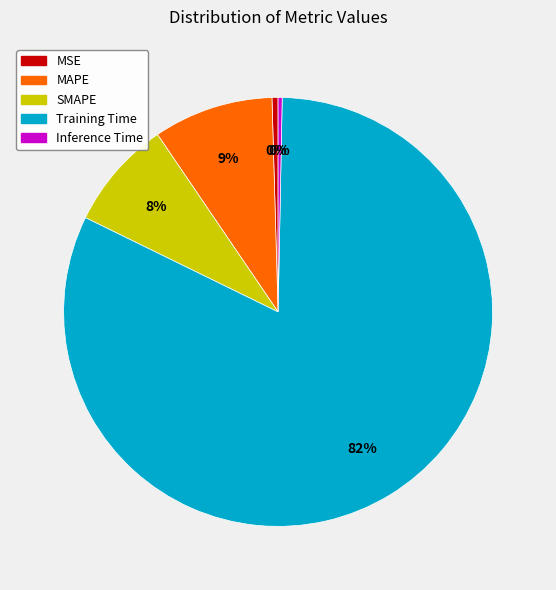

Which has a higher value, SMAPE or MSE?

SMAPE